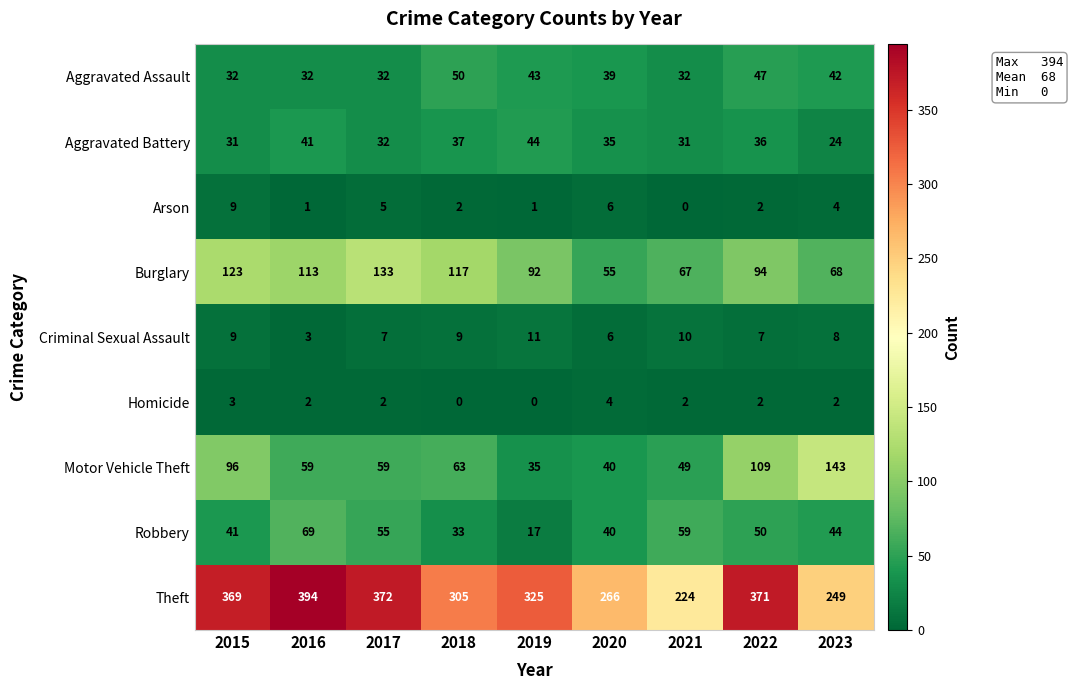

Which category has the lowest value in the Motor Vehicle Theft series?

2019